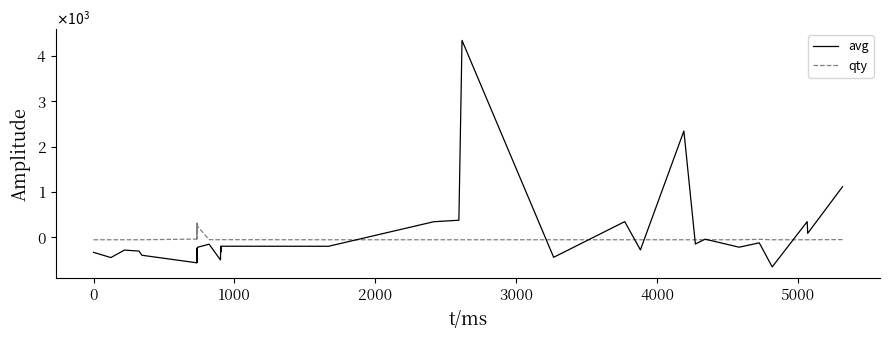

What is the smallest value displayed?

-653.0